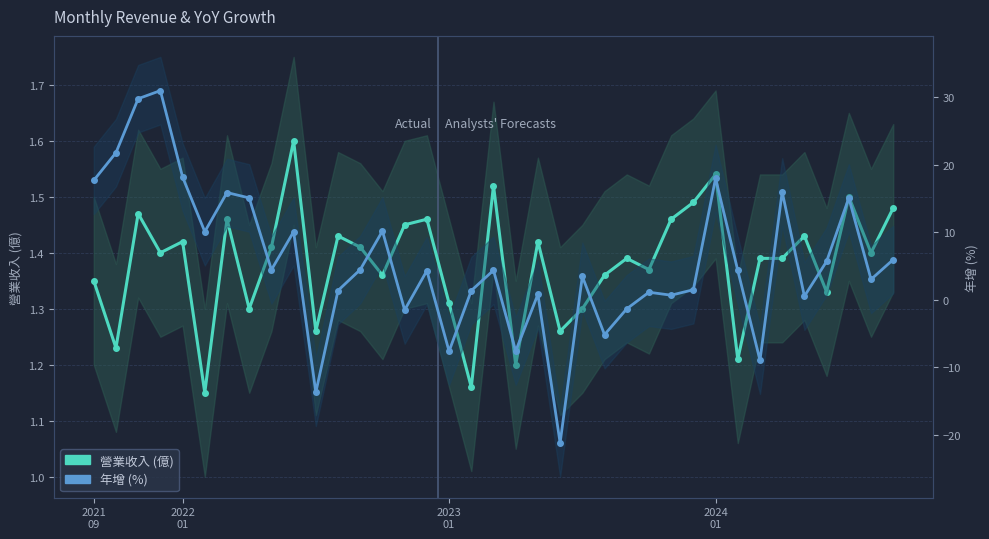

What is the minimum value for 年增 (%)?

-21.2